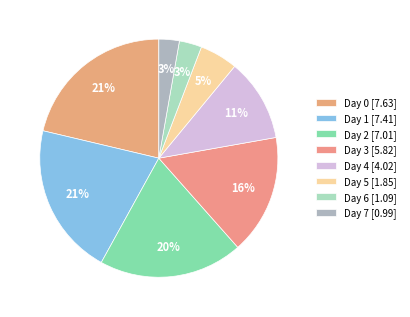

To the nearest percent, what portion does Day 0 represent?

21%